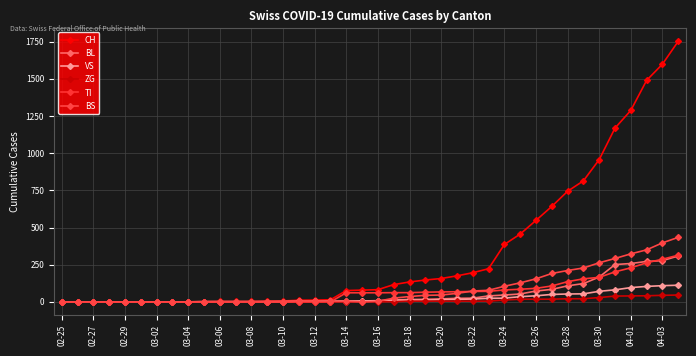

Does the chart have visible grid lines?

Yes